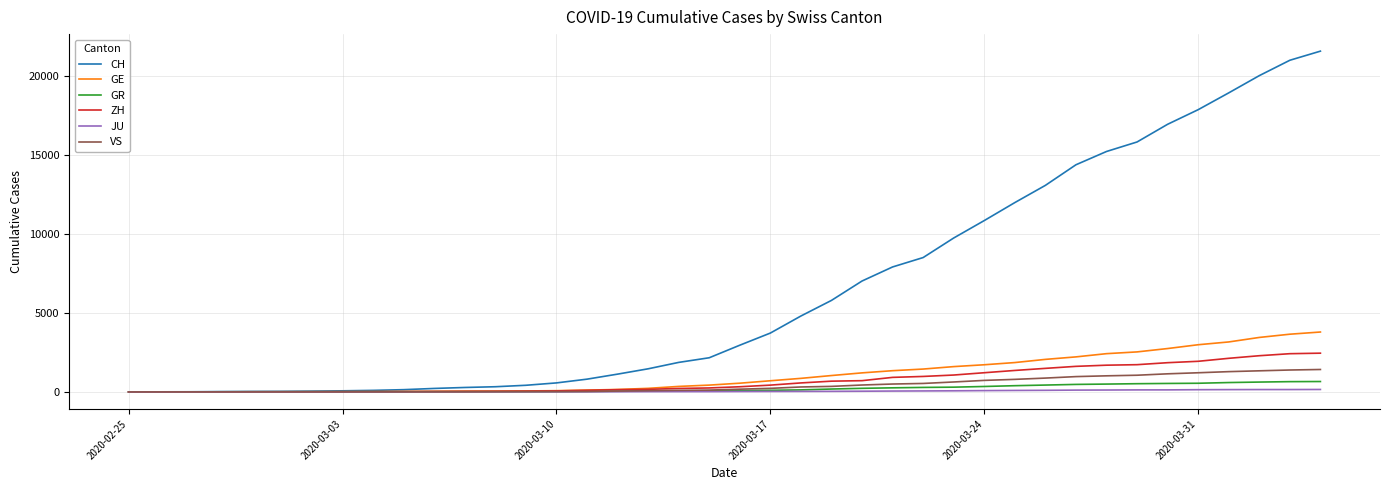

What is the highest value of the ZH series?

2450